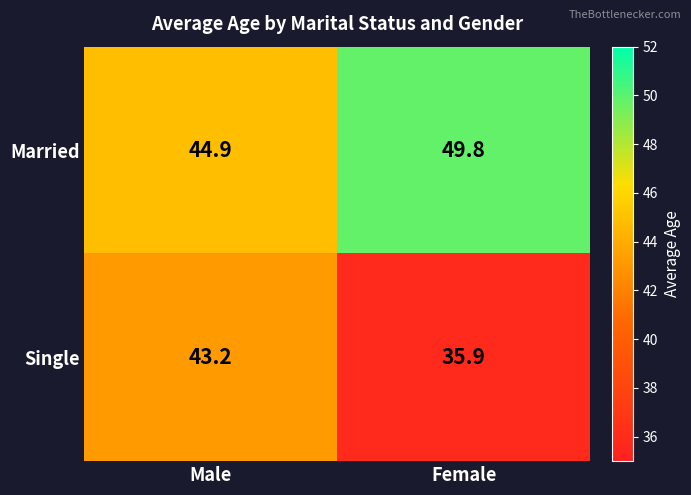

At which category is the sum across all series the highest?

Male